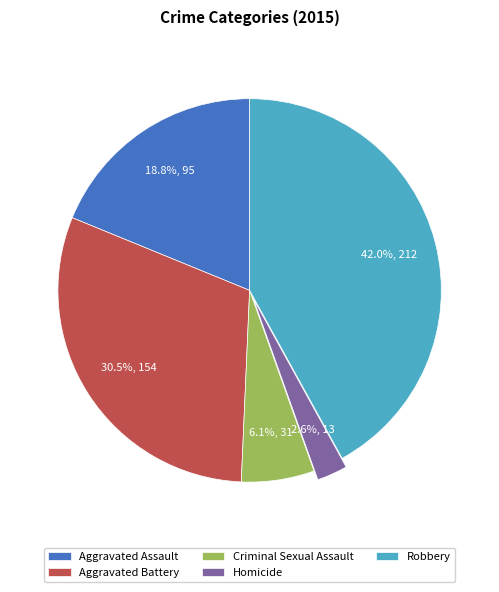

To the nearest percent, what portion does Robbery represent?

42%